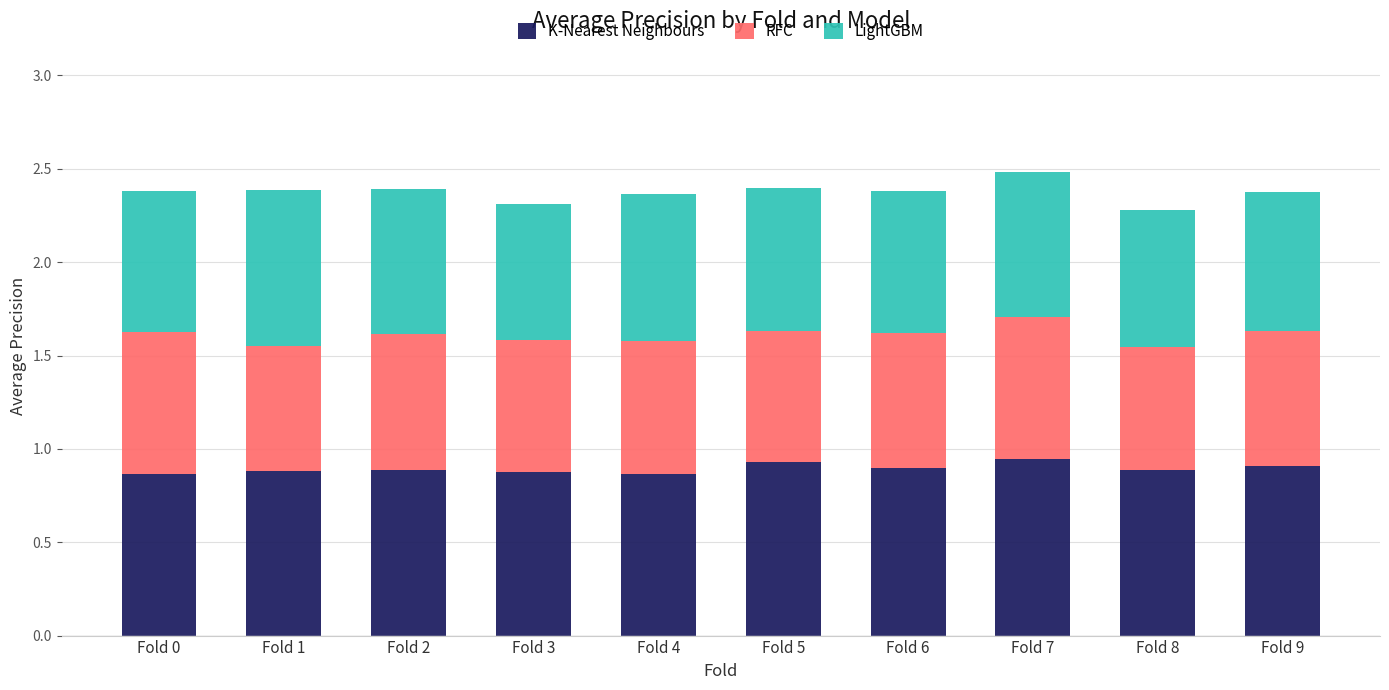

True or false: K-Nearest Neighbours has a value of 0.9 at Fold 1.

True